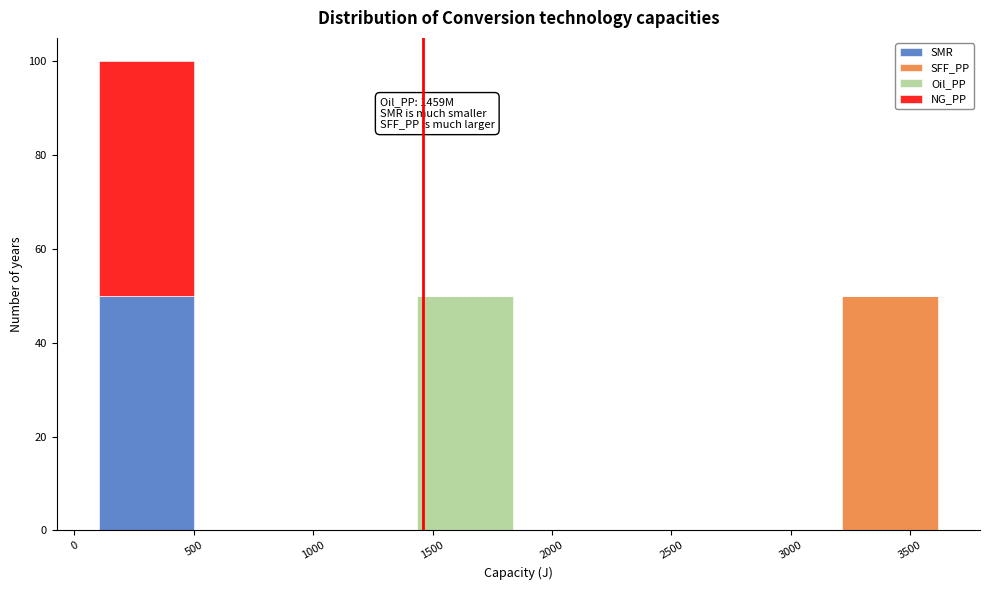

Which range on the x-axis has the tallest stacked bar (by total height)?

100 to 500